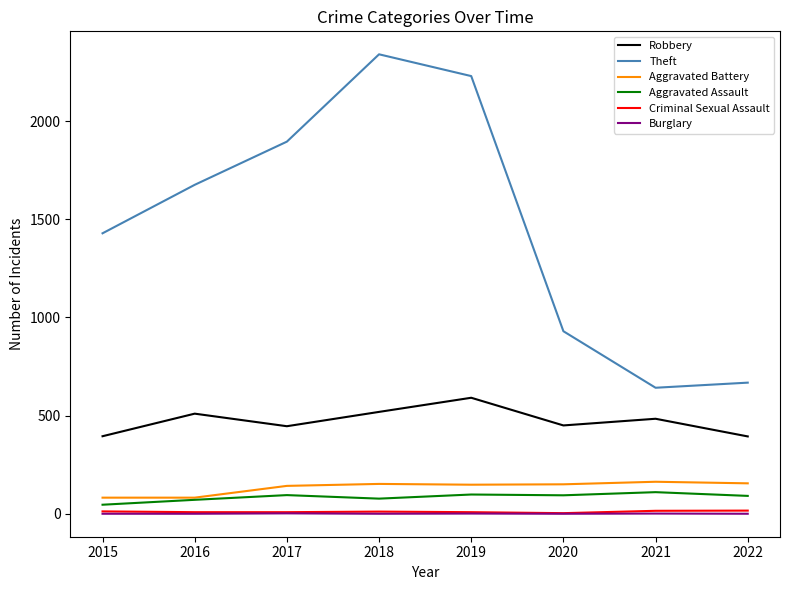

True or false: Robbery and Aggravated Battery intersect in this chart.

False